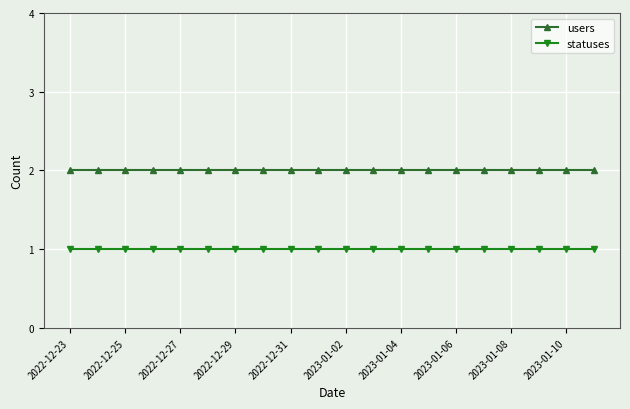

What are all the series names shown in the legend?

users, statuses